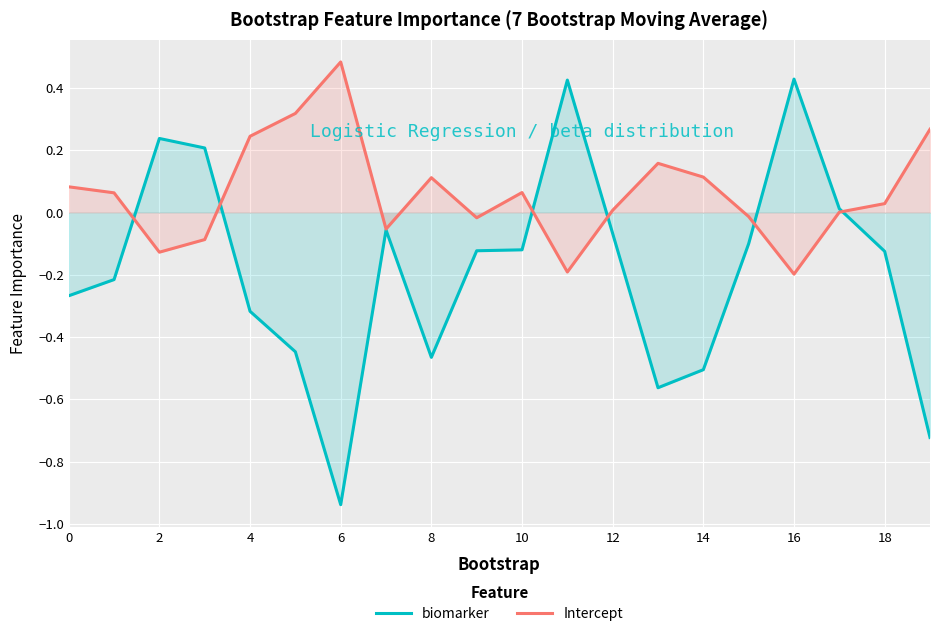

At which category does biomarker reach its first local valley?

6